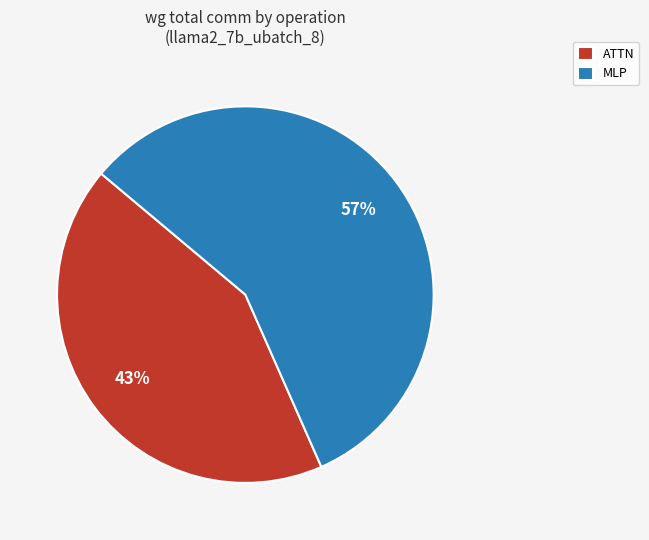

Is the sum of ATTN and MLP greater than half?

Yes